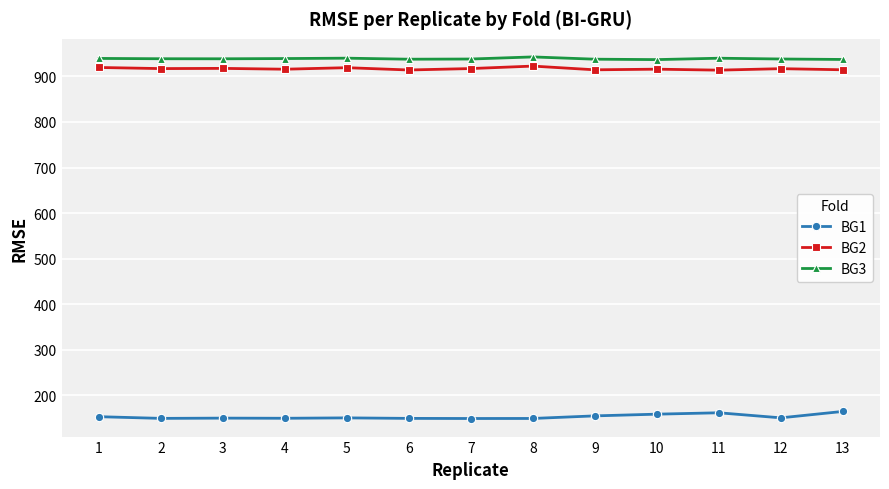

Is it true that BG2 equals 914.5 at 13?

True